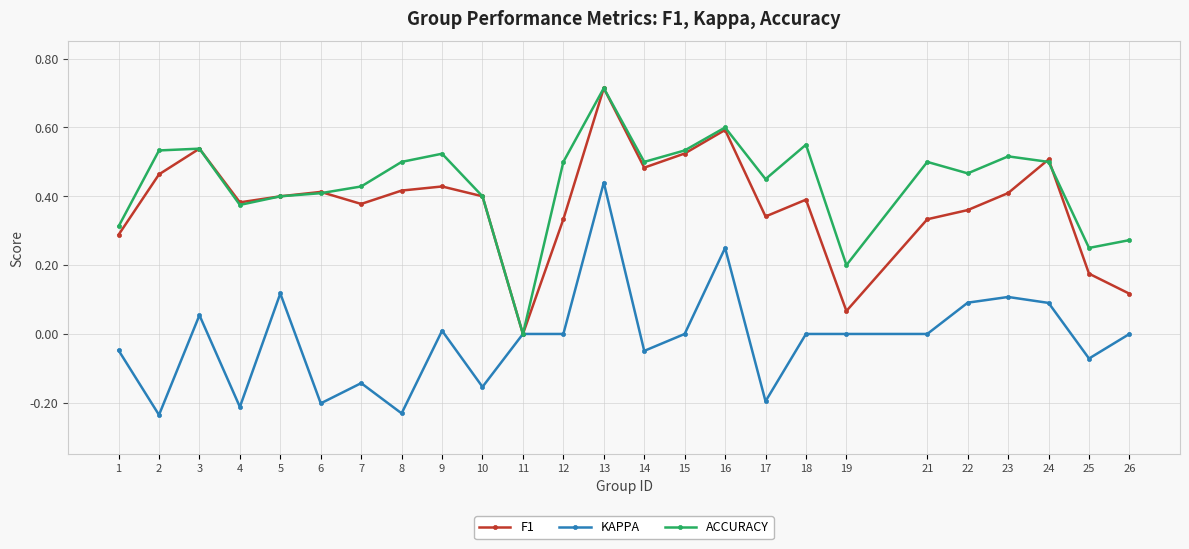

True or false: KAPPA has a value of 0.0 at 12.

True